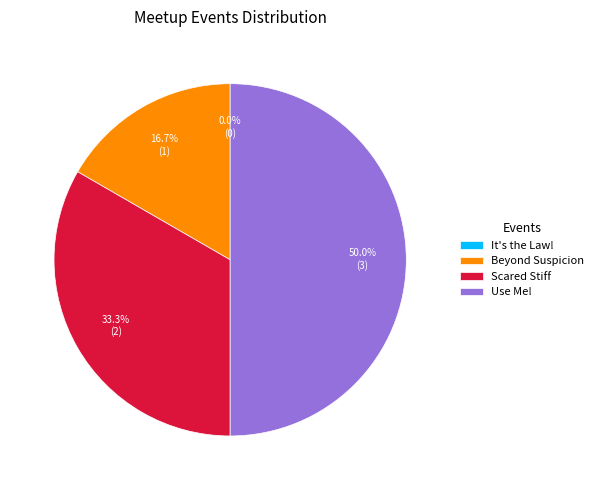

Do It's the Law! and Scared Stiff together represent more than half of the pie?

No